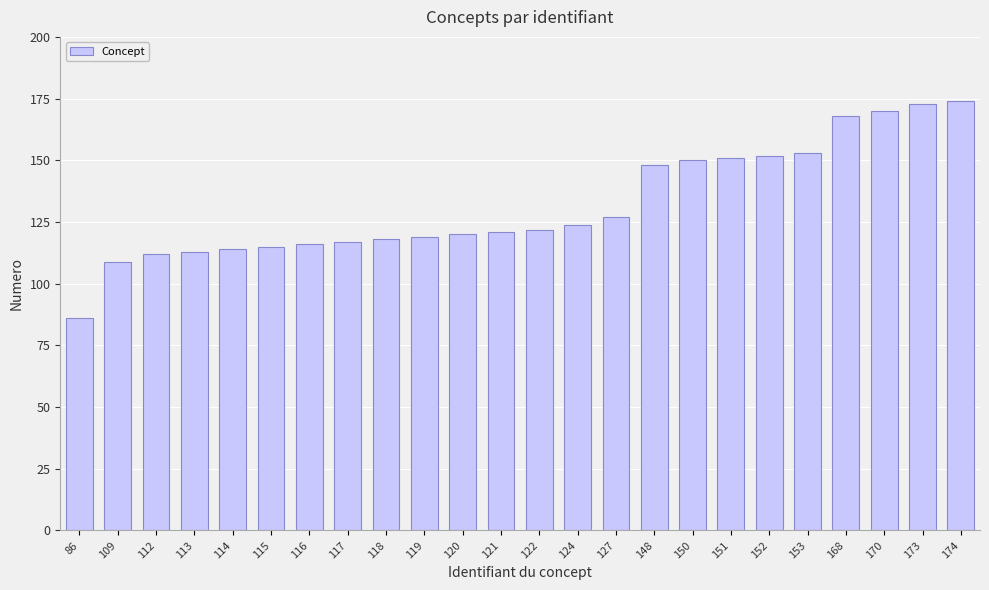

Which label corresponds to the smallest value in the chart?

86